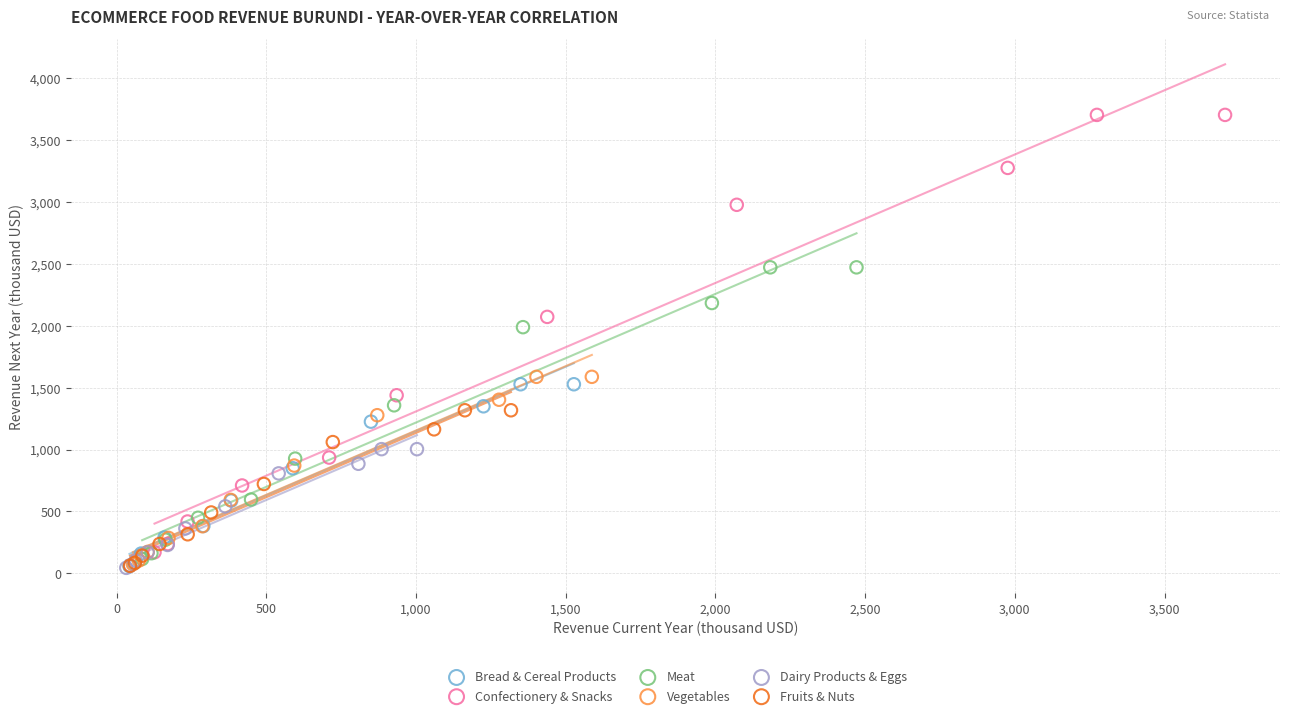

Which series reaches the maximum Y coordinate?

Confectionery & Snacks